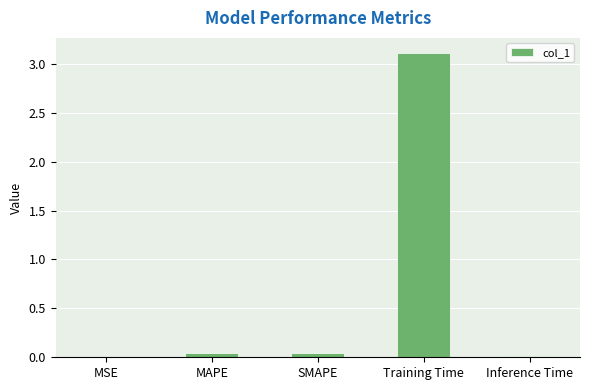

Is it true that the value at Training Time is 0.8?

False